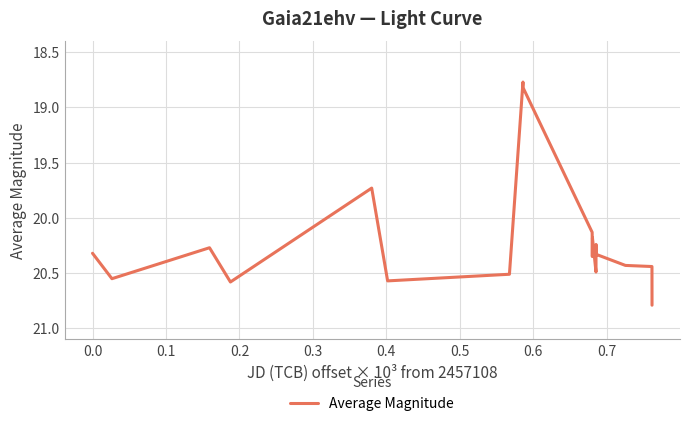

What is the maximum value shown in the chart?

20.8